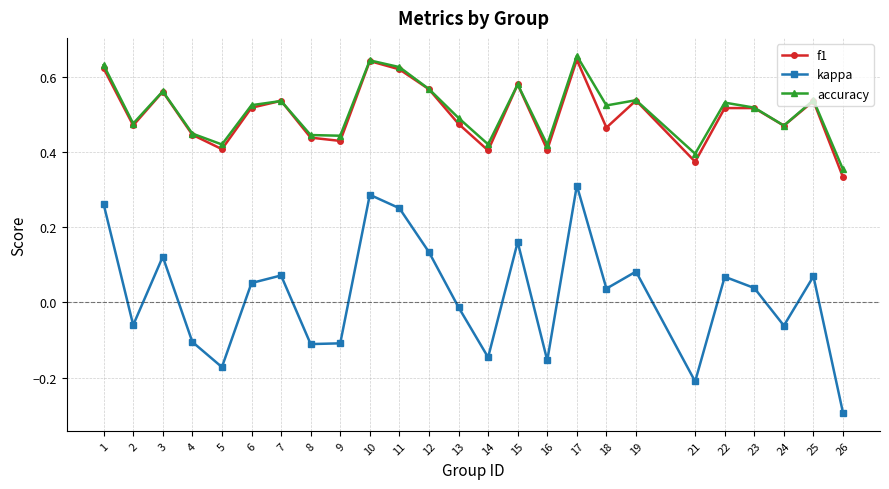

What is the sum of the accuracy values at 8 and 25?

1.0